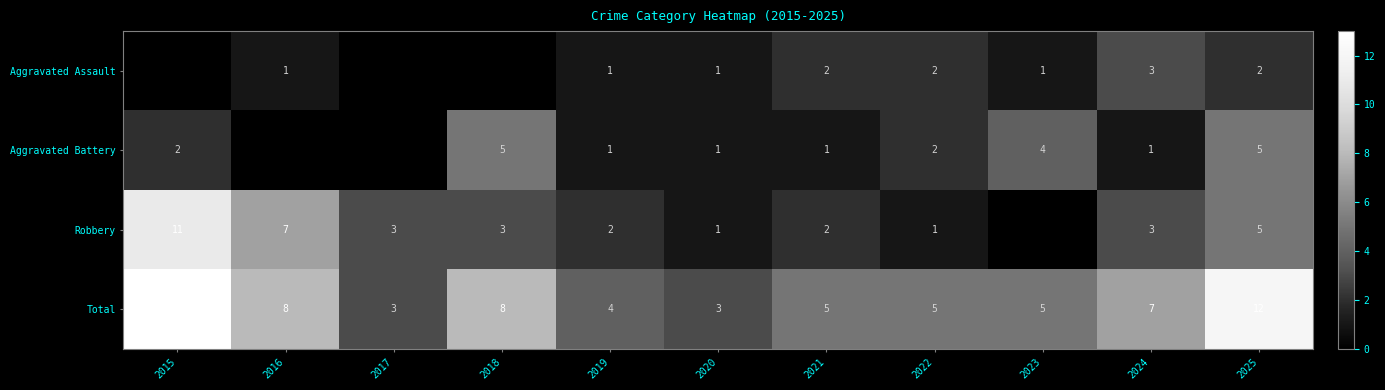

What value does the Total series have at 2016, to the nearest 10?

10